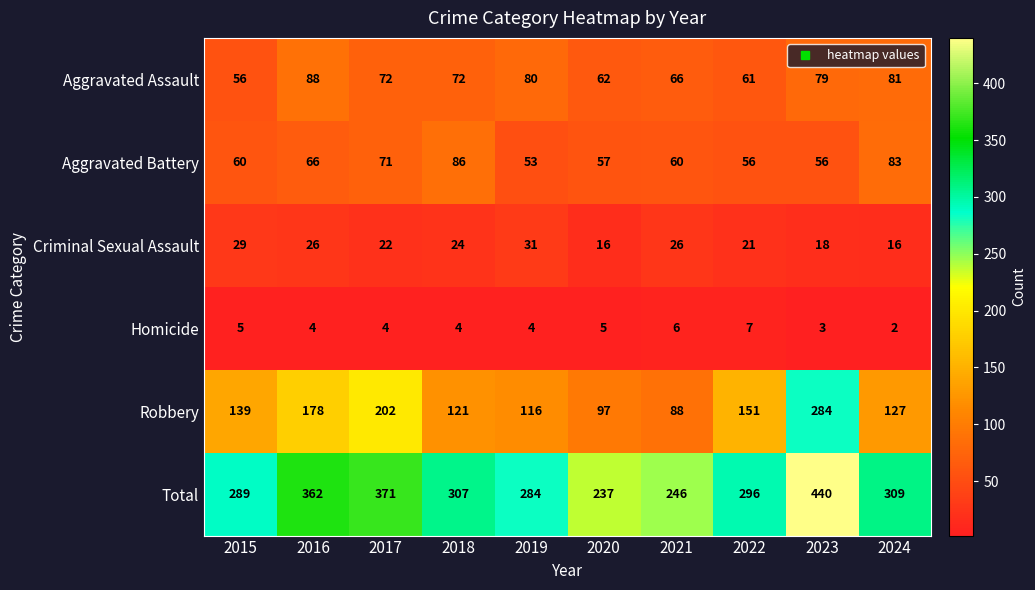

What is the difference between the second highest and second lowest values in the Aggravated Battery series?

27